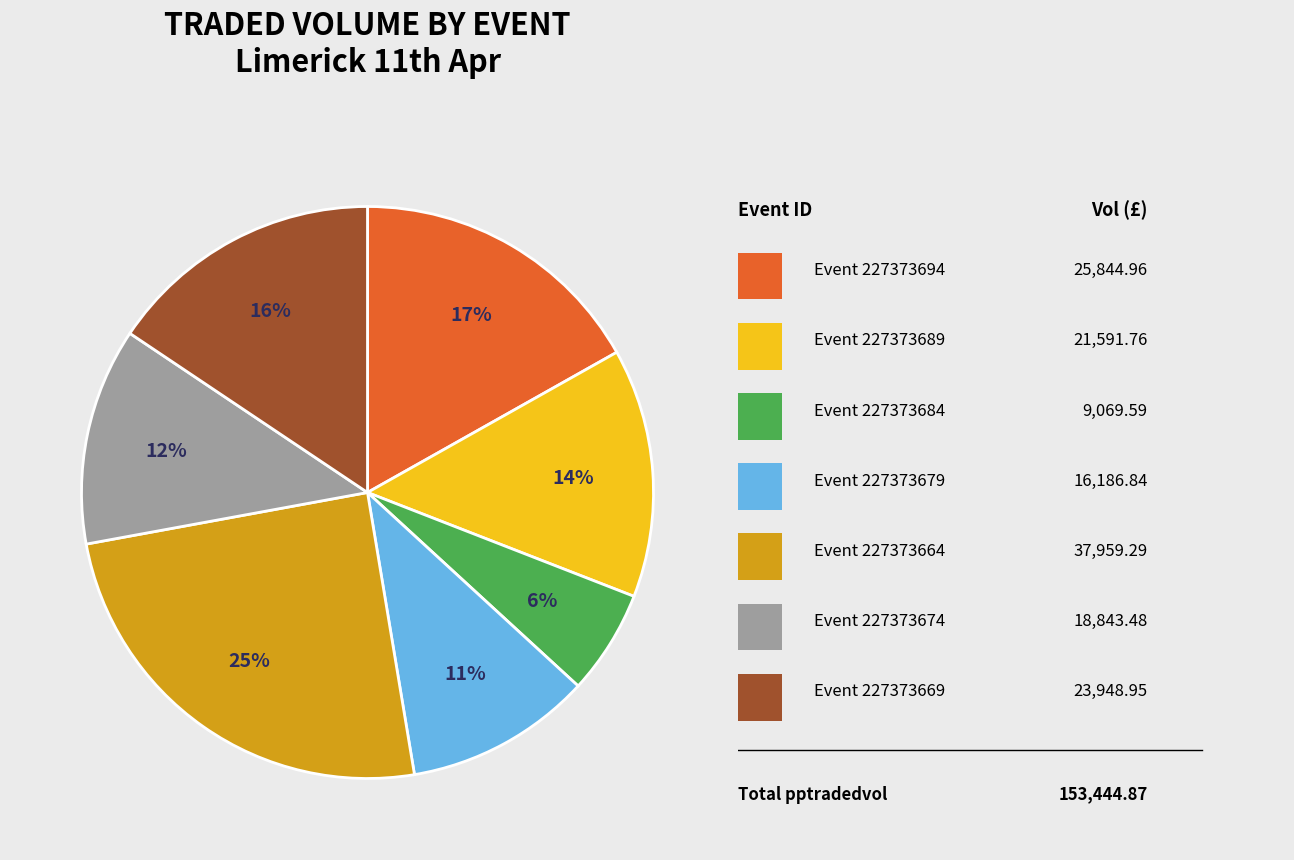

To the nearest percent, what is the difference between the largest and smallest slice percentages?

19%